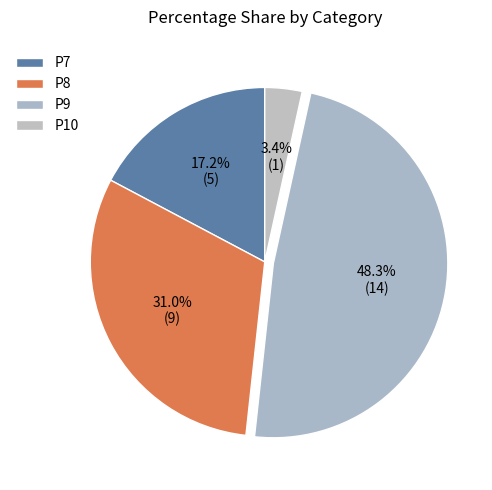

How many slices are in this pie chart?

4